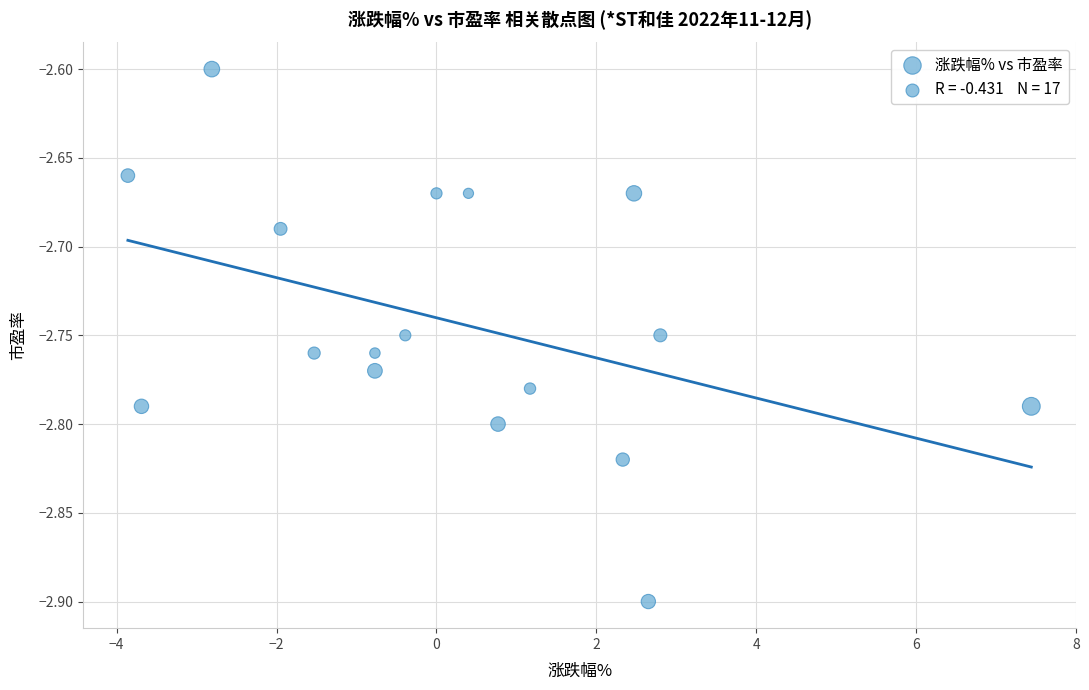

What is the range of X values (max minus min)?

11.3